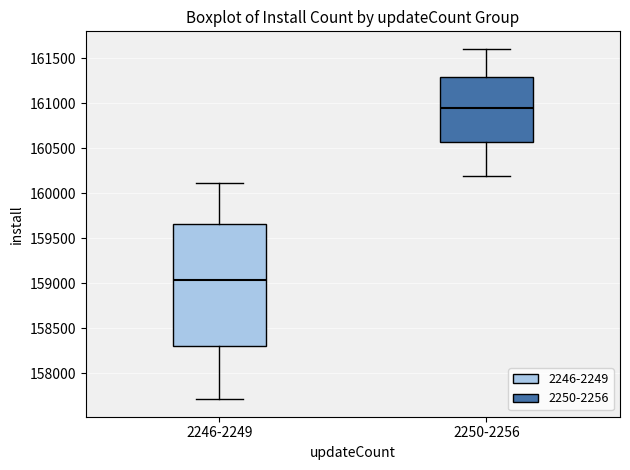

Where does the lower whisker of the box for 2250-2256 end on the y-axis? The values are not printed on the chart, so give them approximately, as read against the axis.

160200